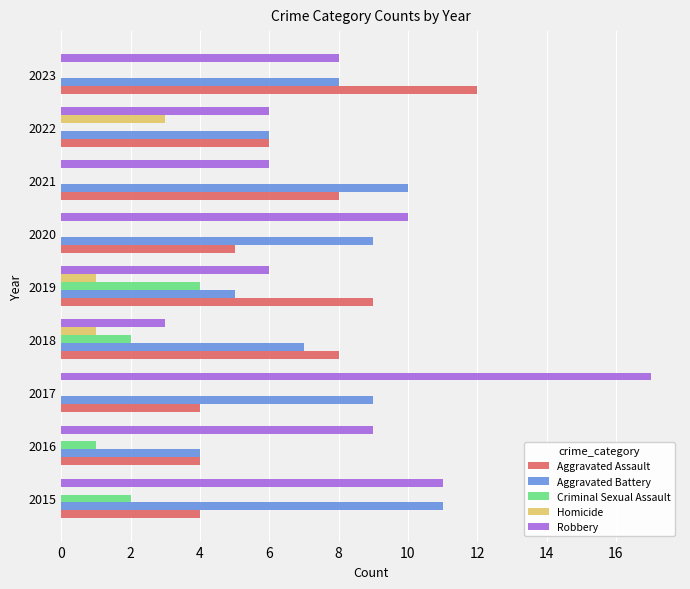

At which category is the sum across all series the highest?

2017